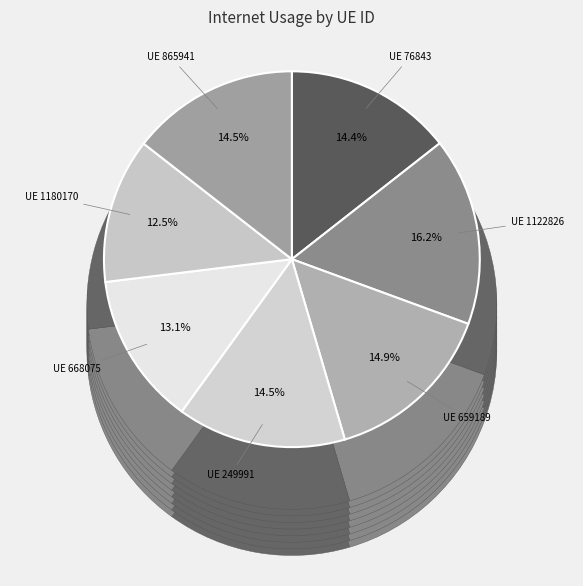

Does 1122826 represent more than half of the total?

No